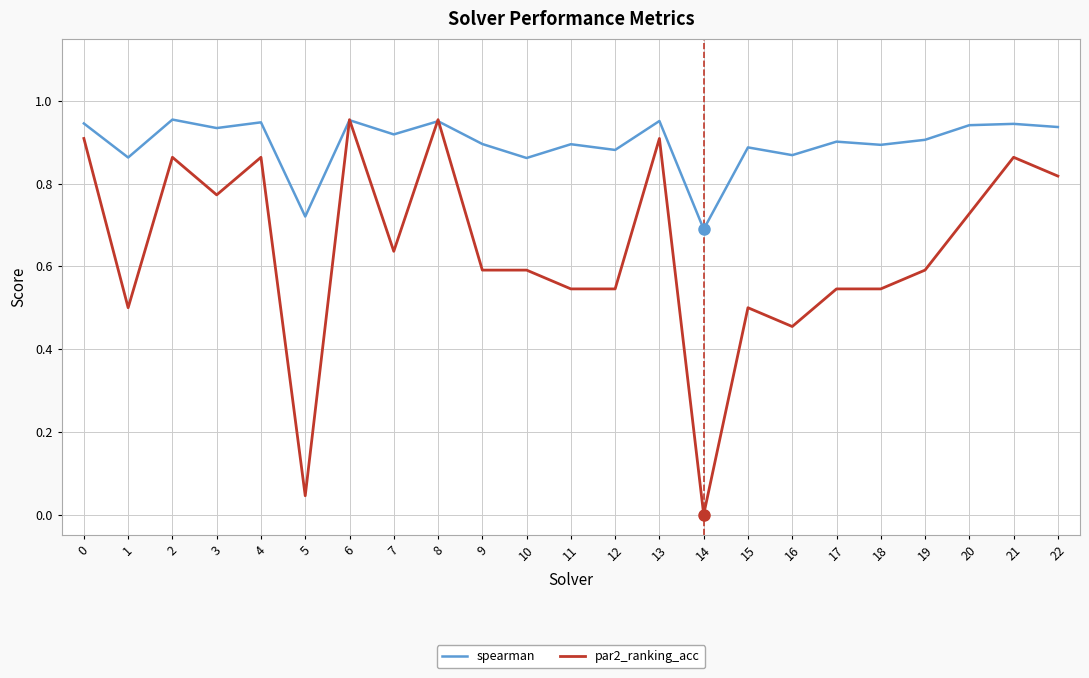

The value of par2_ranking_acc at 11 is 0.5. True or false?

True